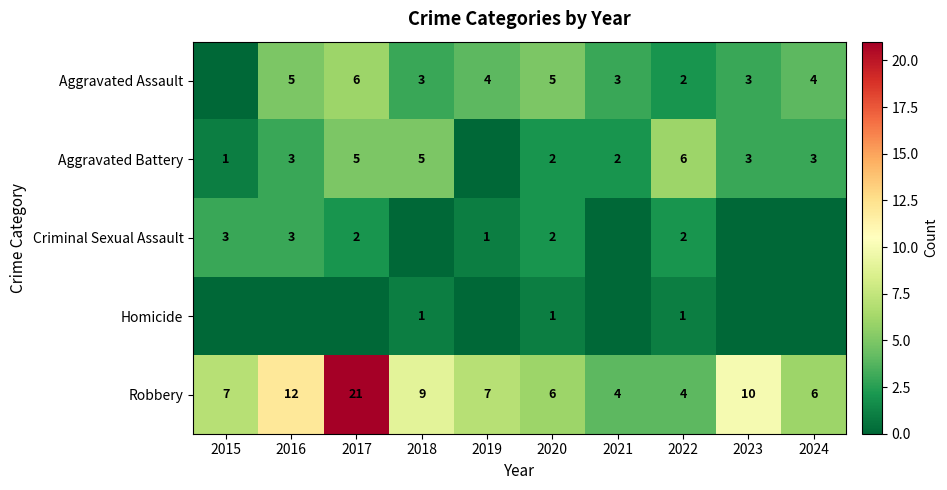

Where is Robbery nearest to the value 12?

2016